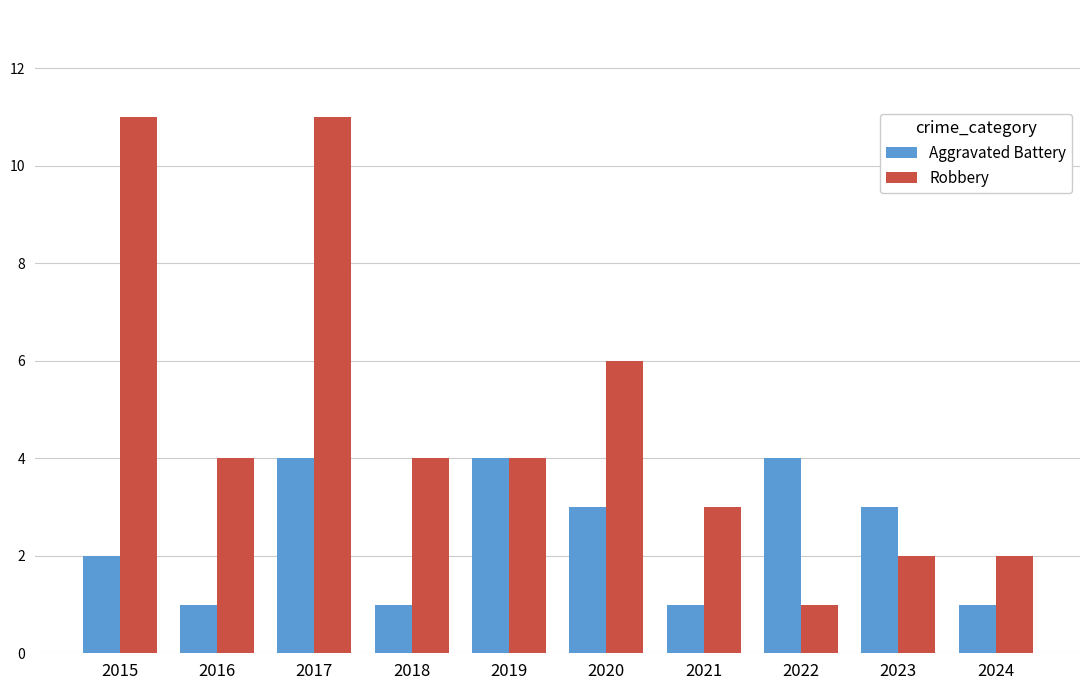

What is the difference between the highest and lowest values at 2017?

7